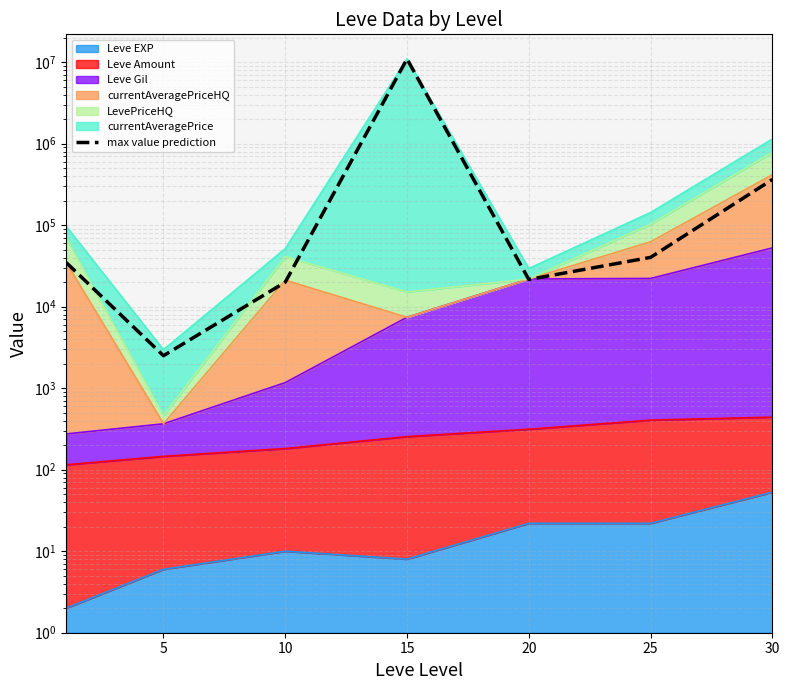

What is the difference between the second highest and second lowest values?

344000